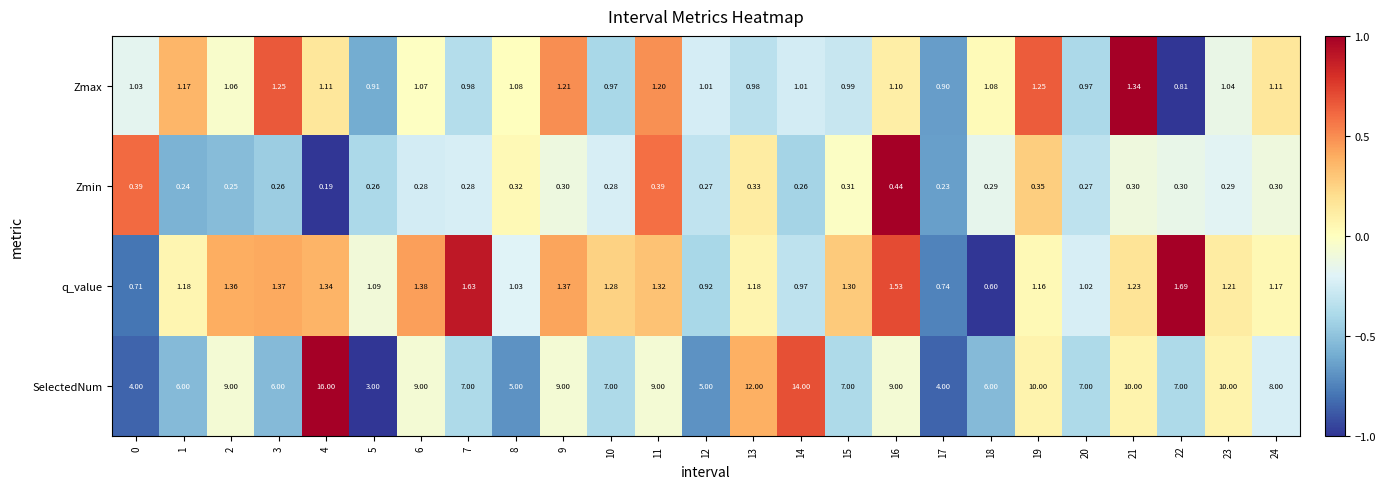

How many values in the SelectedNum series are below 7?

8